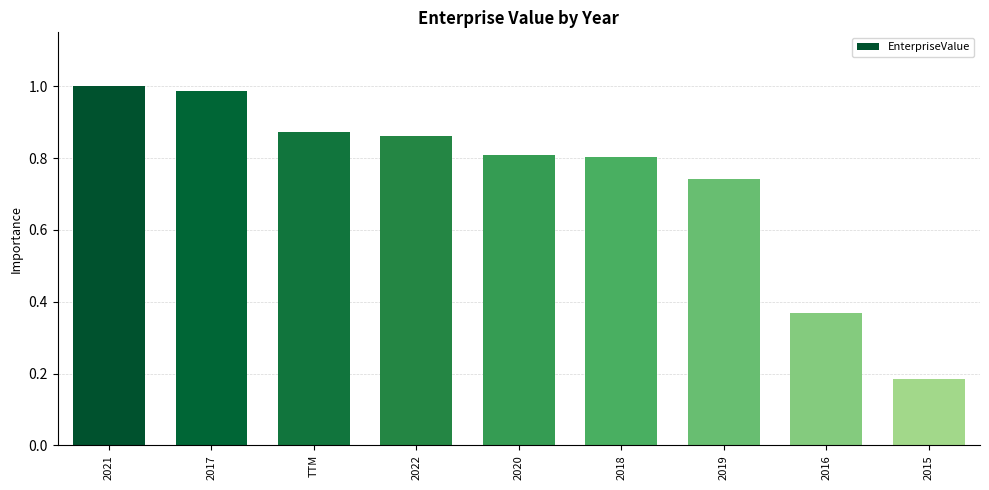

What is the label of the 6th bar from the right?

2022